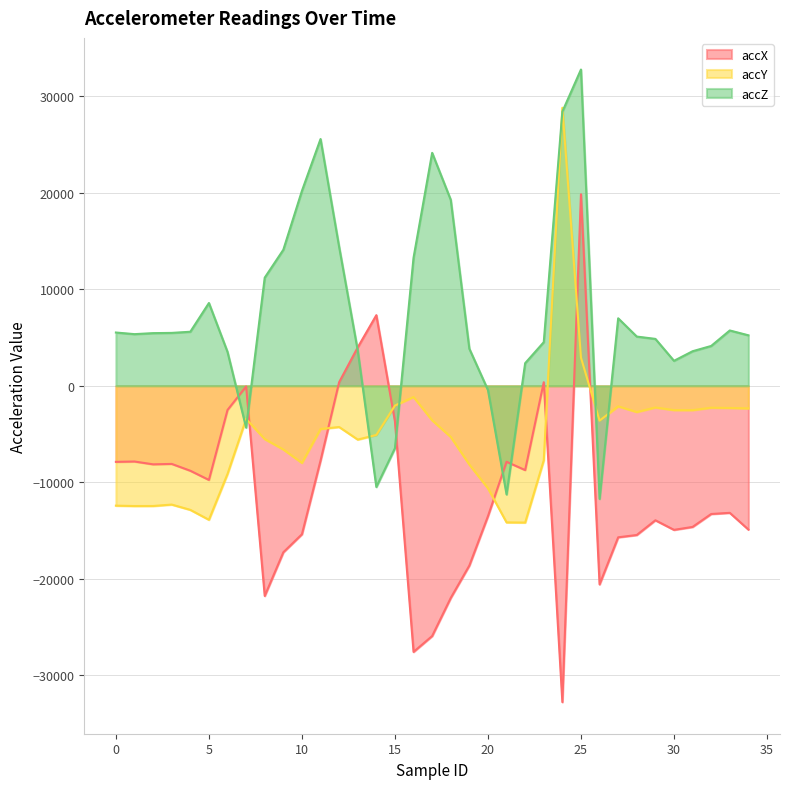

Rank the series by their maximum value, from lowest to highest.

accX, accY, accZ